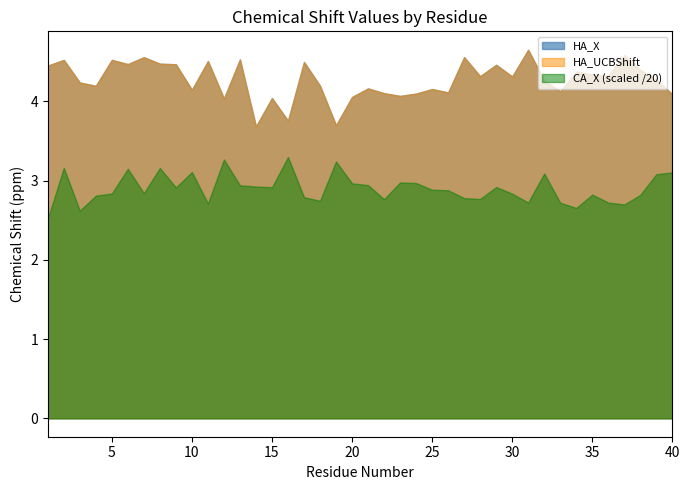

What is the approximate value of CA_X at 13?

58.8